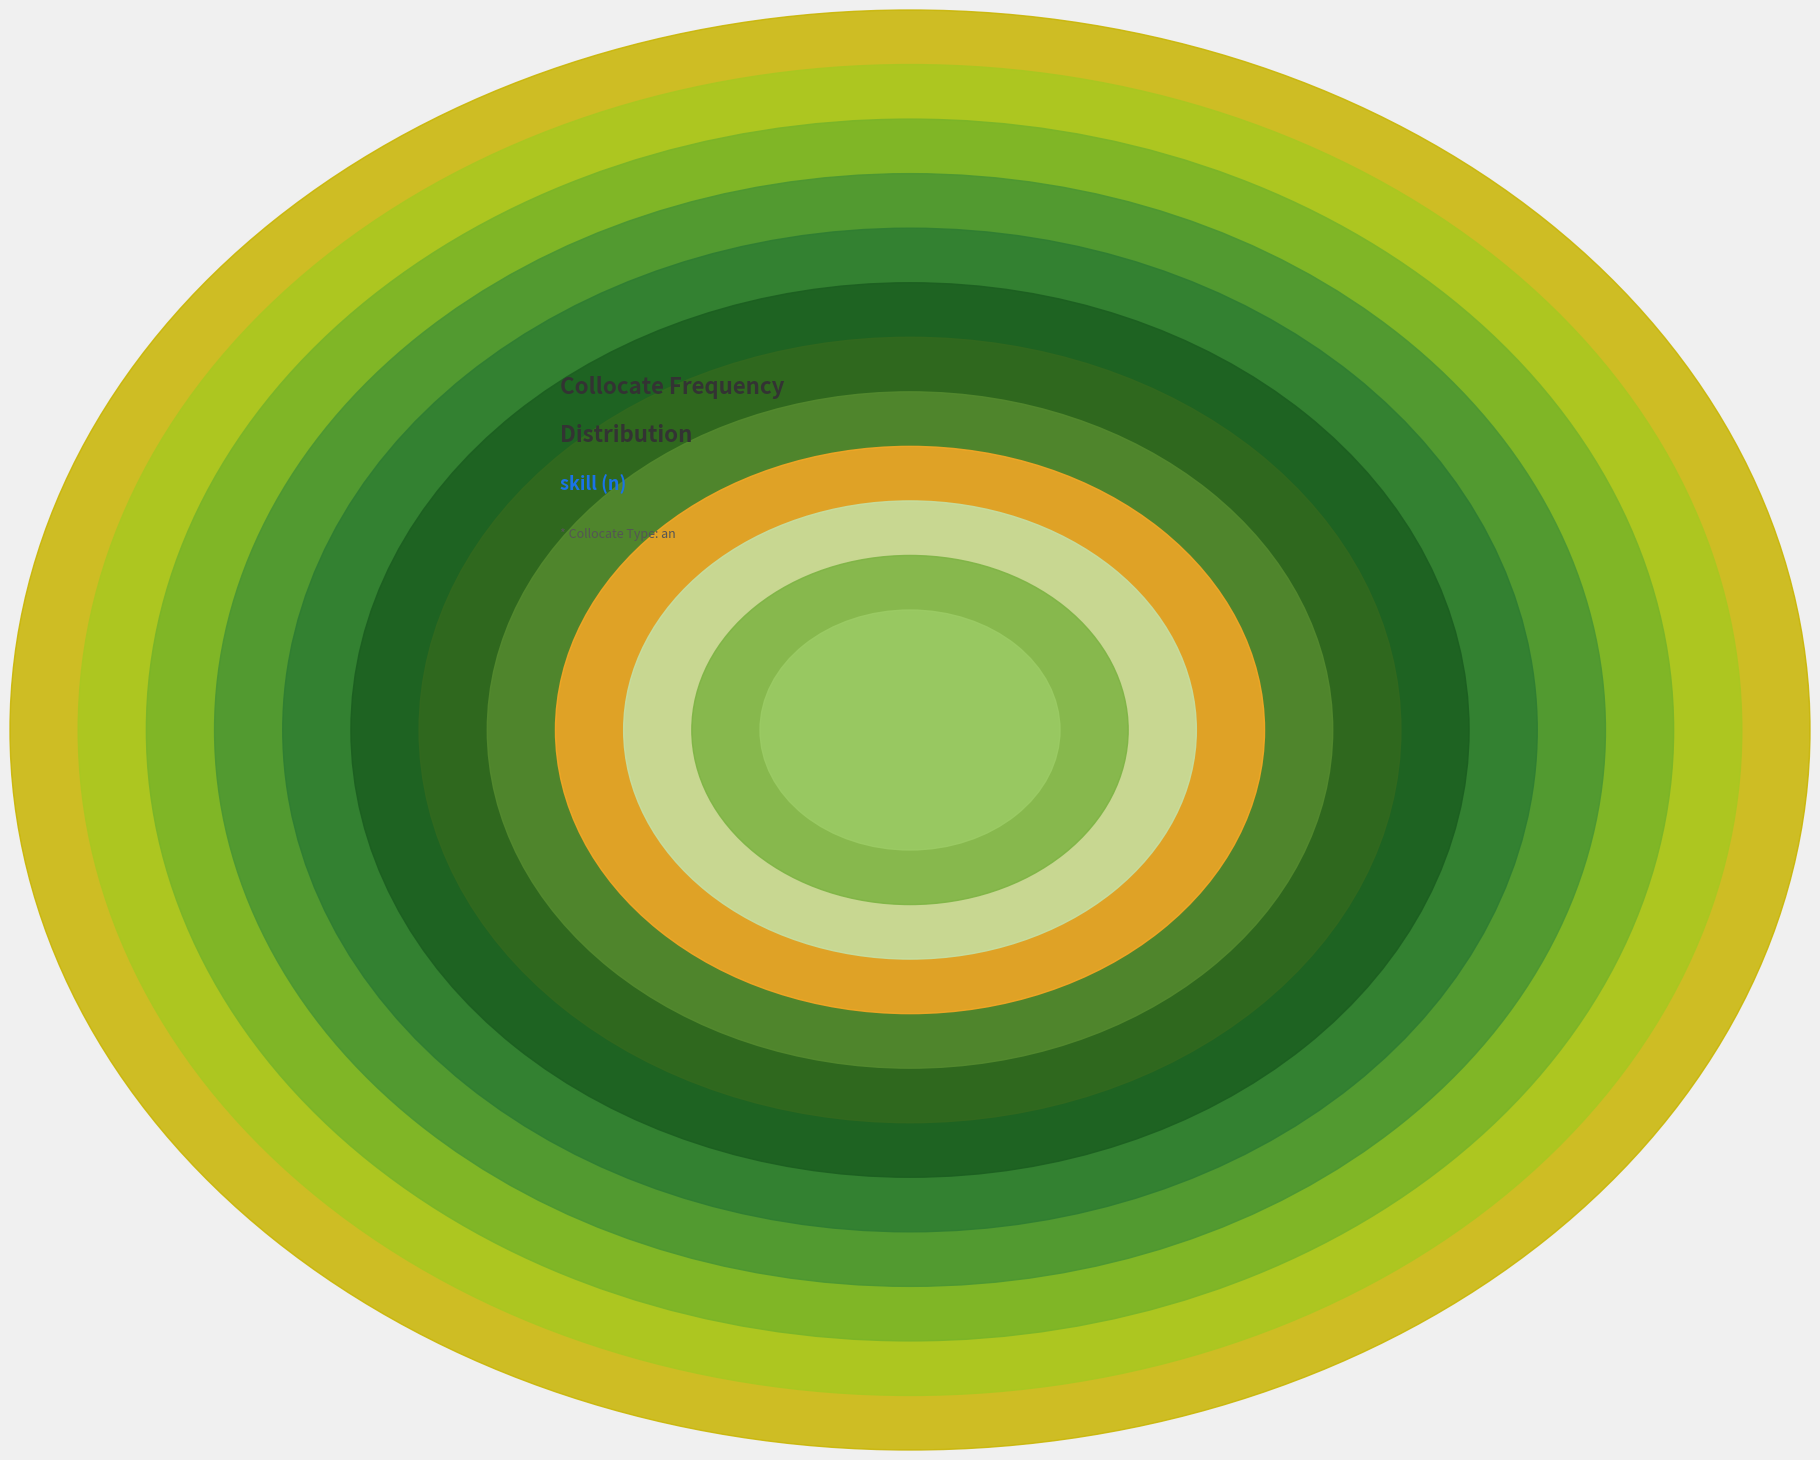

Count the number of slices in the pie.

12